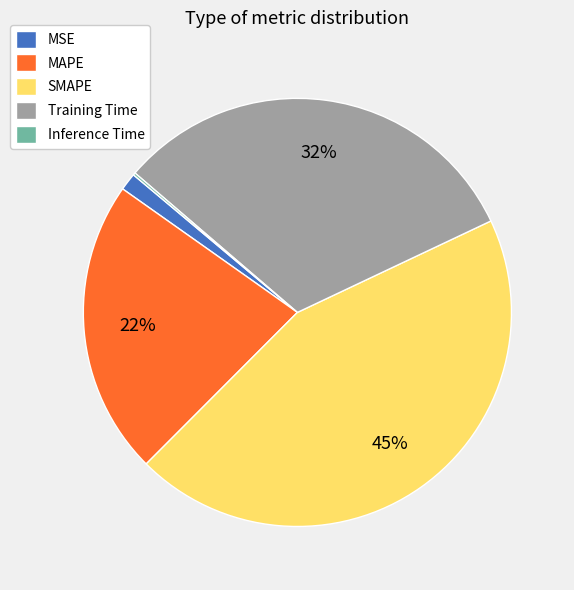

To the nearest percent, what is the average slice percentage?

20%